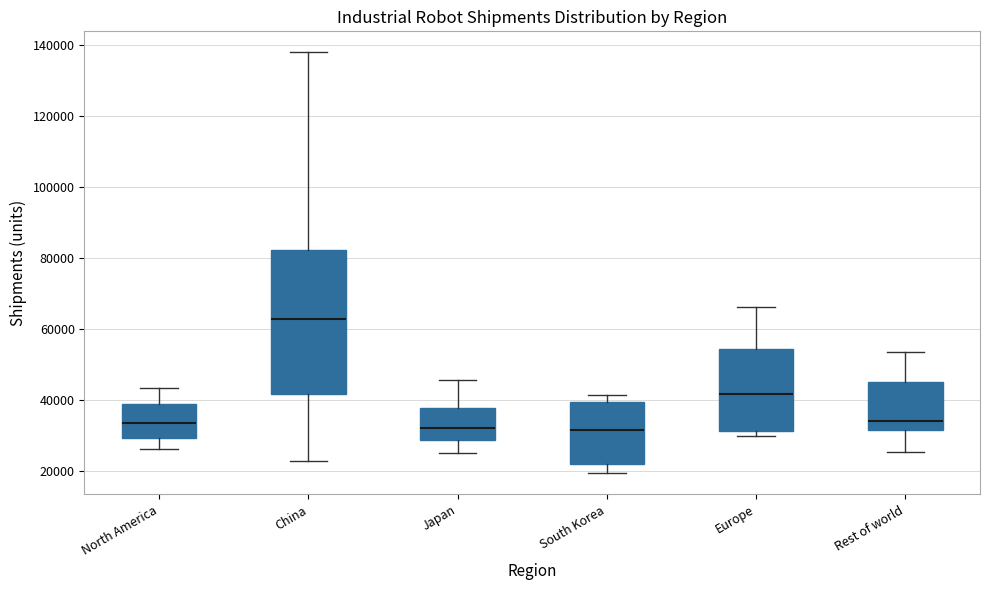

Which box's median line is the highest?

China